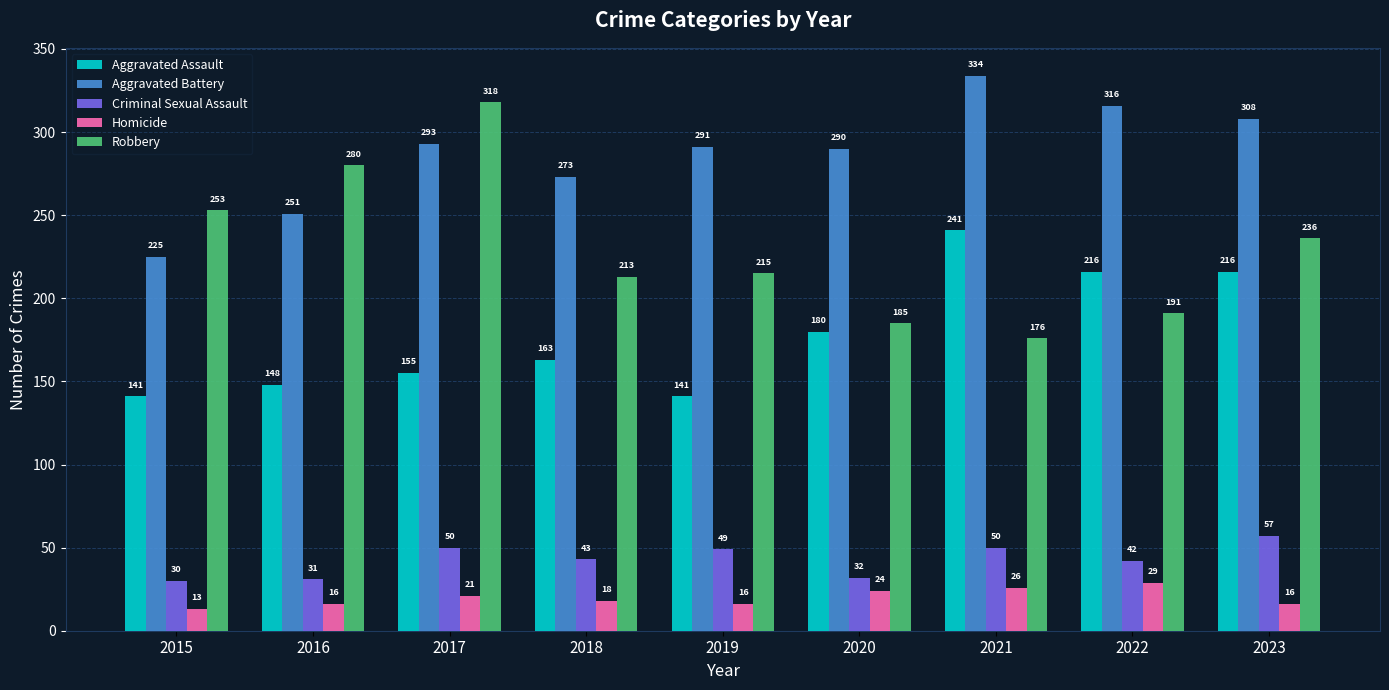

What is the maximum value for Criminal Sexual Assault?

57